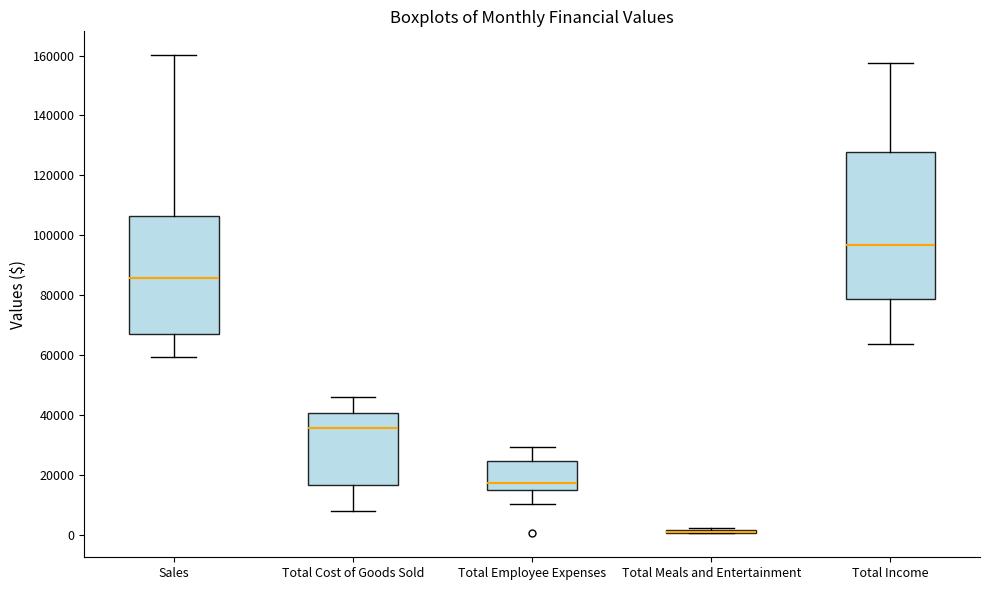

Reading left to right, read every box against the y-axis: the position of its median line, the range the box covers, and the ends of its whiskers. The values are not printed on the chart, so give them approximately, as read against the axis.

Sales: median 86000, box 66000 to 106000, whiskers 60000 to 160000
Total Cost of Goods Sold: median 36000, box 16000 to 40000, whiskers 8000 to 46000
Total Employee Expenses: median 18000, box 16000 to 24000, whiskers 10000 to 30000
Total Meals and Entertainment: box collapsed to a line at 0, whiskers 0 to 2000
Total Income: median 96000, box 78000 to 128000, whiskers 64000 to 158000